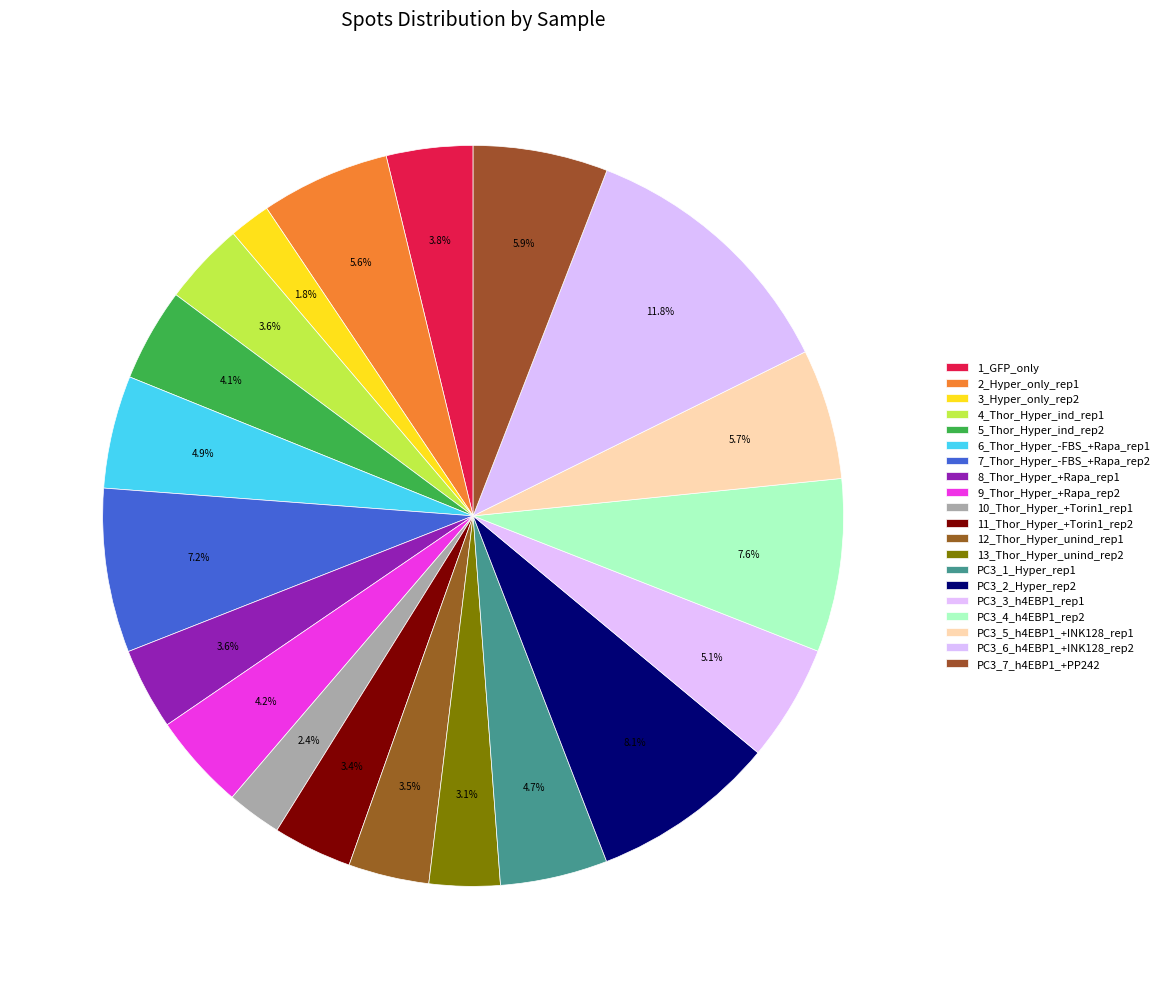

How many slices are in this pie chart?

20